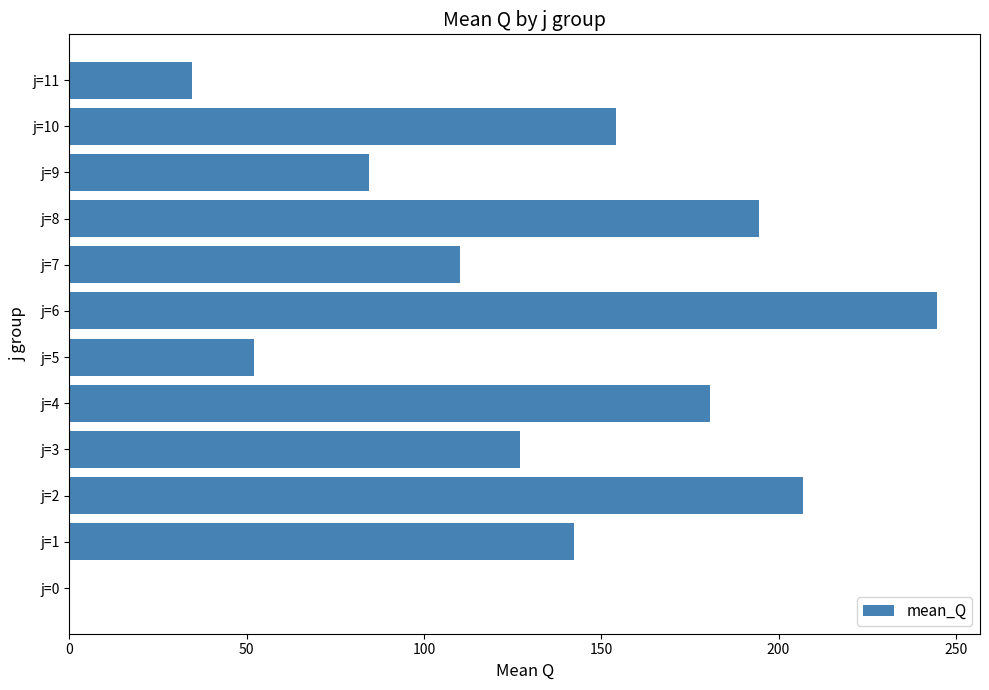

Reading bottom to top, extract all data points from this chart.

j=0=0.0	j=1=142.2	j=2=206.8	j=3=127.0	j=4=180.8	j=5=52.0	j=6=244.6	j=7=110.2	j=8=194.4	j=9=84.4	j=10=154.2	j=11=34.6